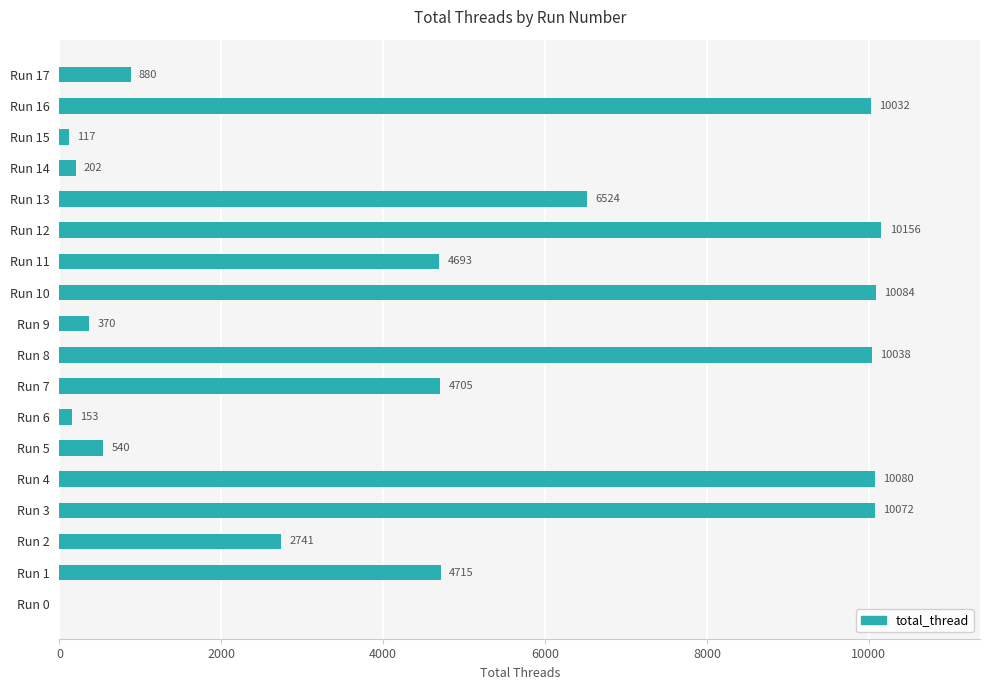

The value at Run 7 is 4705. True or false?

True